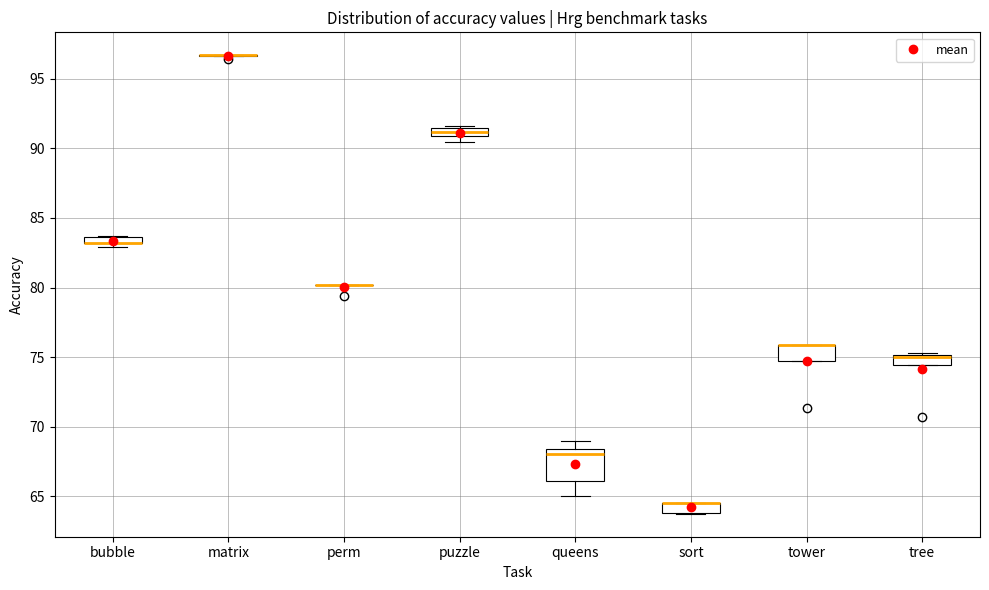

Which box is the tallest, from its lower edge to its upper edge?

queens